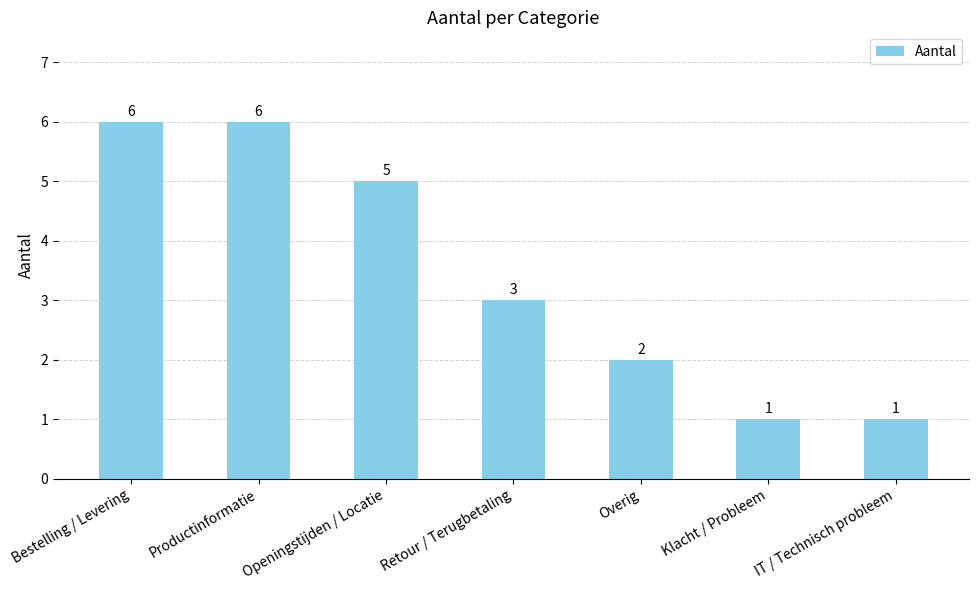

What is the smallest value displayed?

1